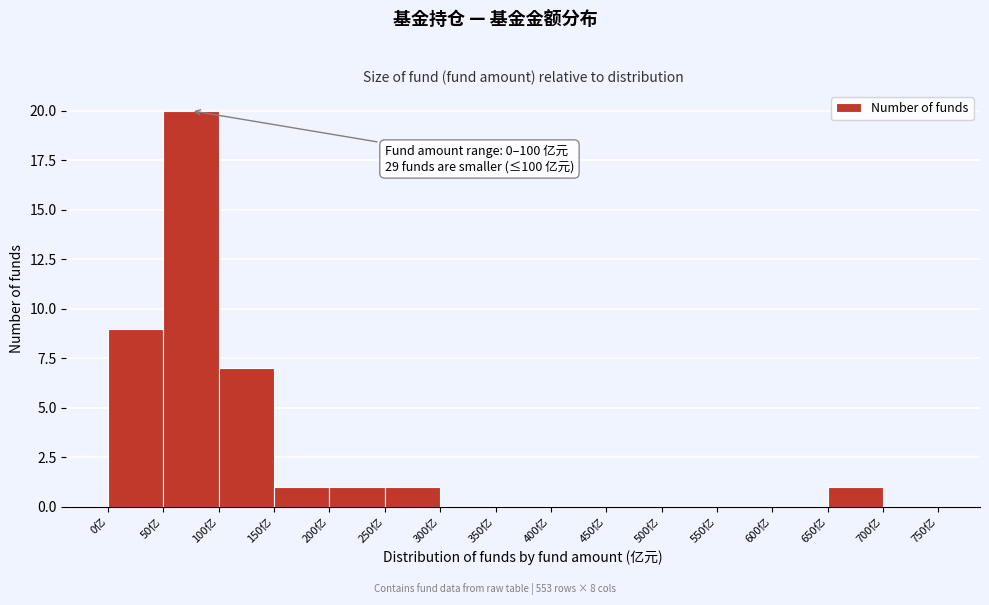

Which range on the x-axis has the tallest bar?

50 to 100